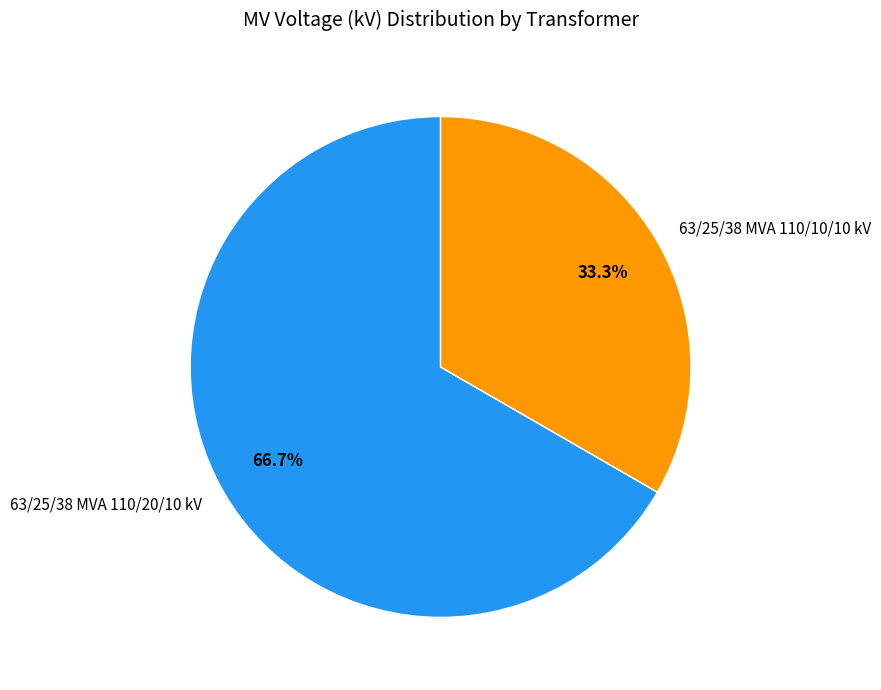

True or false: 63/25/38 MVA 110/20/10 kV accounts for 77% of the total.

False